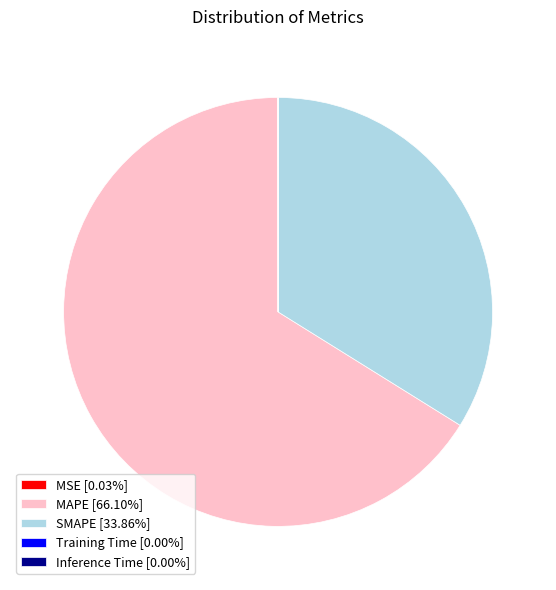

Is it true that SMAPE is 34% of the pie?

True